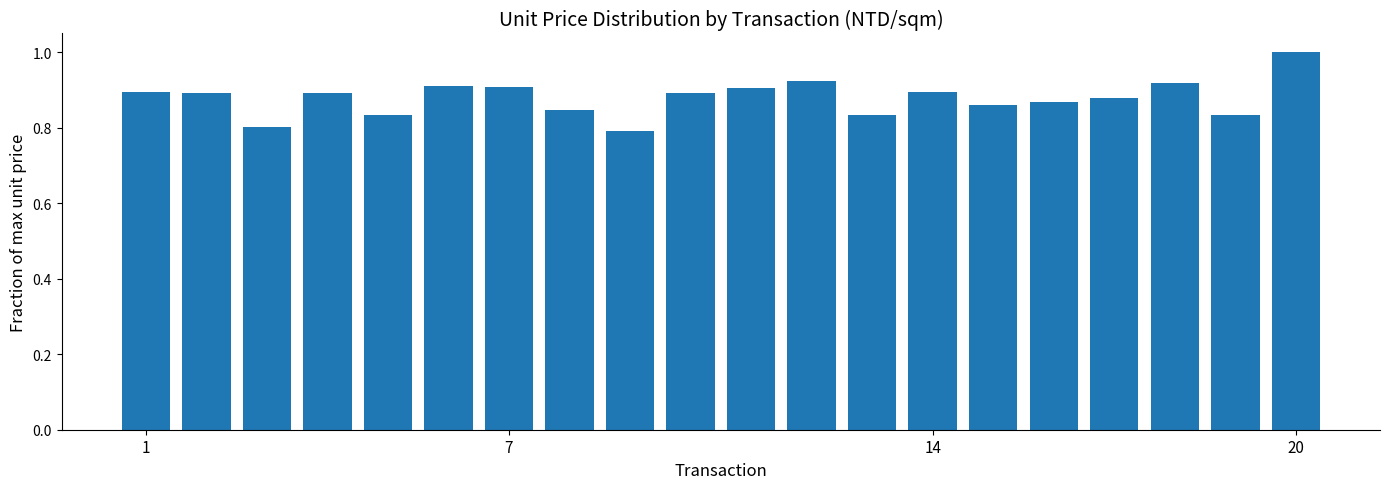

What is the maximum value shown in the chart?

1.0